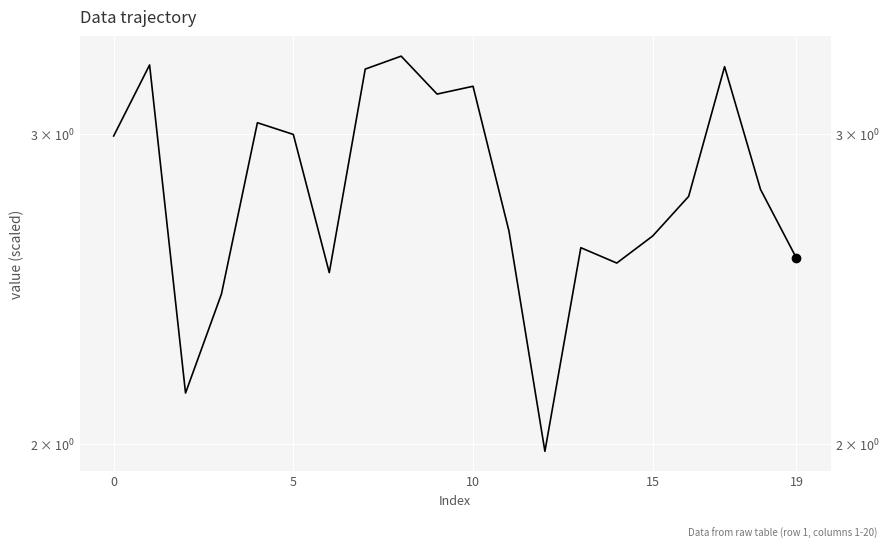

At which category does the chart reach its peak across all series?

8